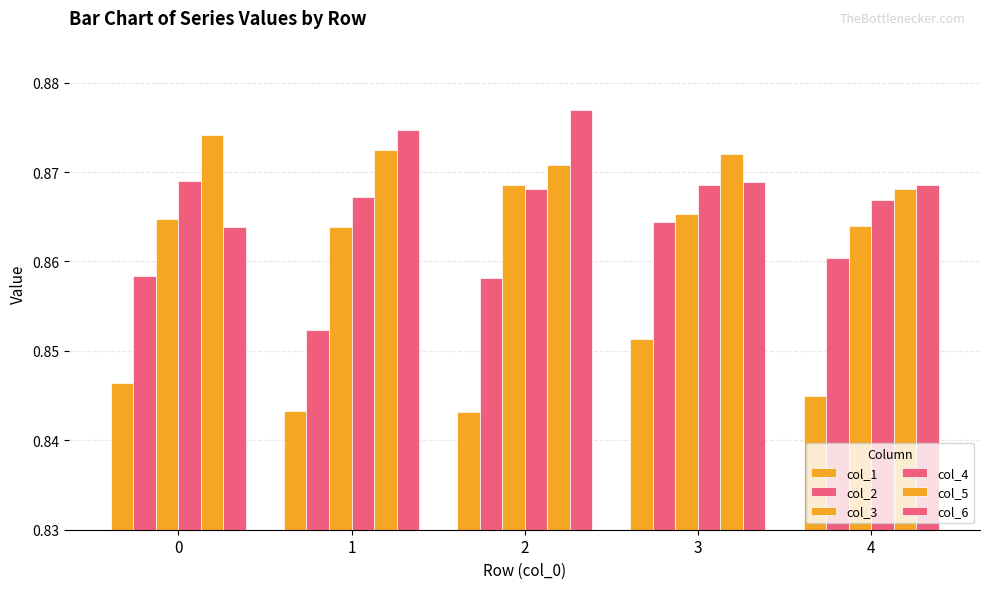

What is the average value of the col_3 series?

0.9